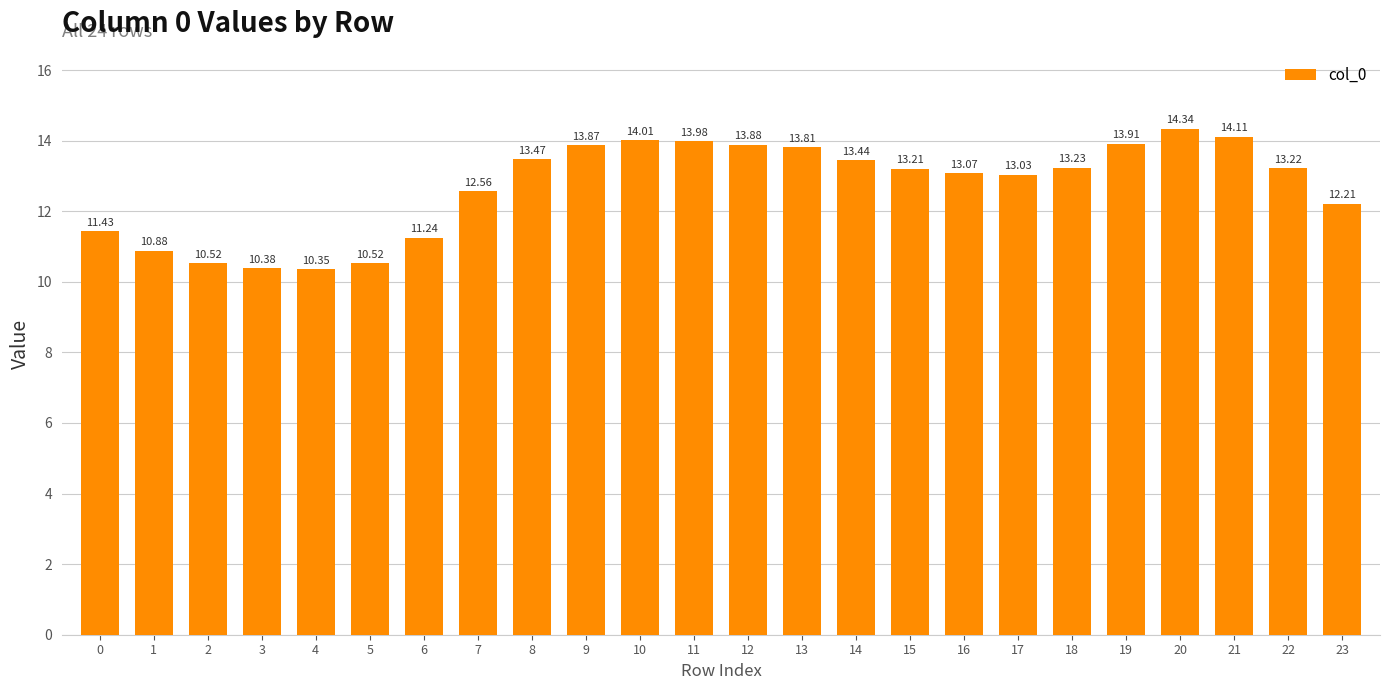

What is the ratio of the value at 18 to the value at 14?

1.0